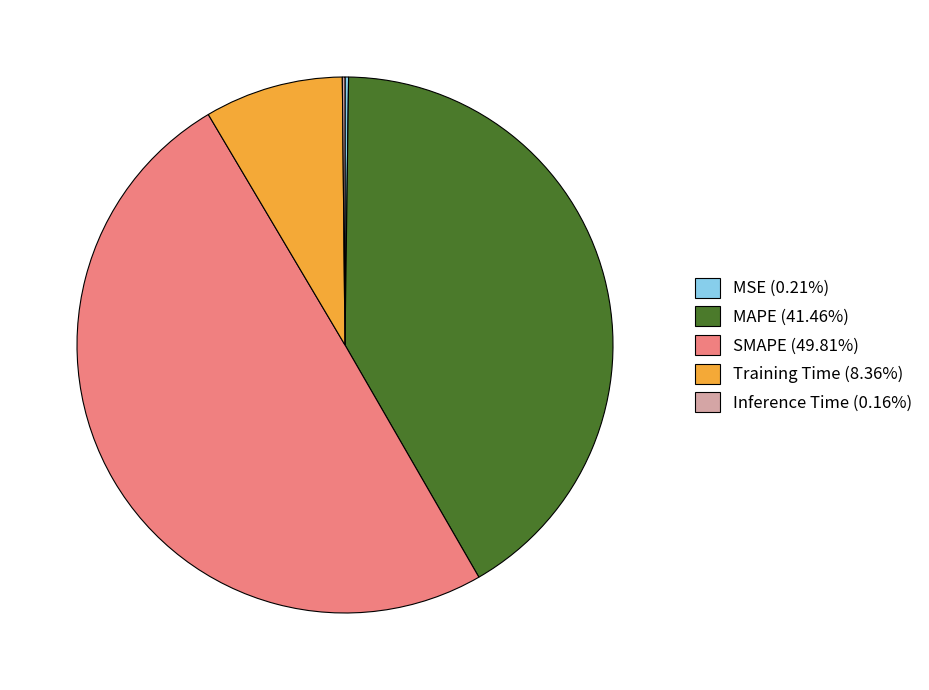

Is Training Time (8.36%) the majority of the pie?

No